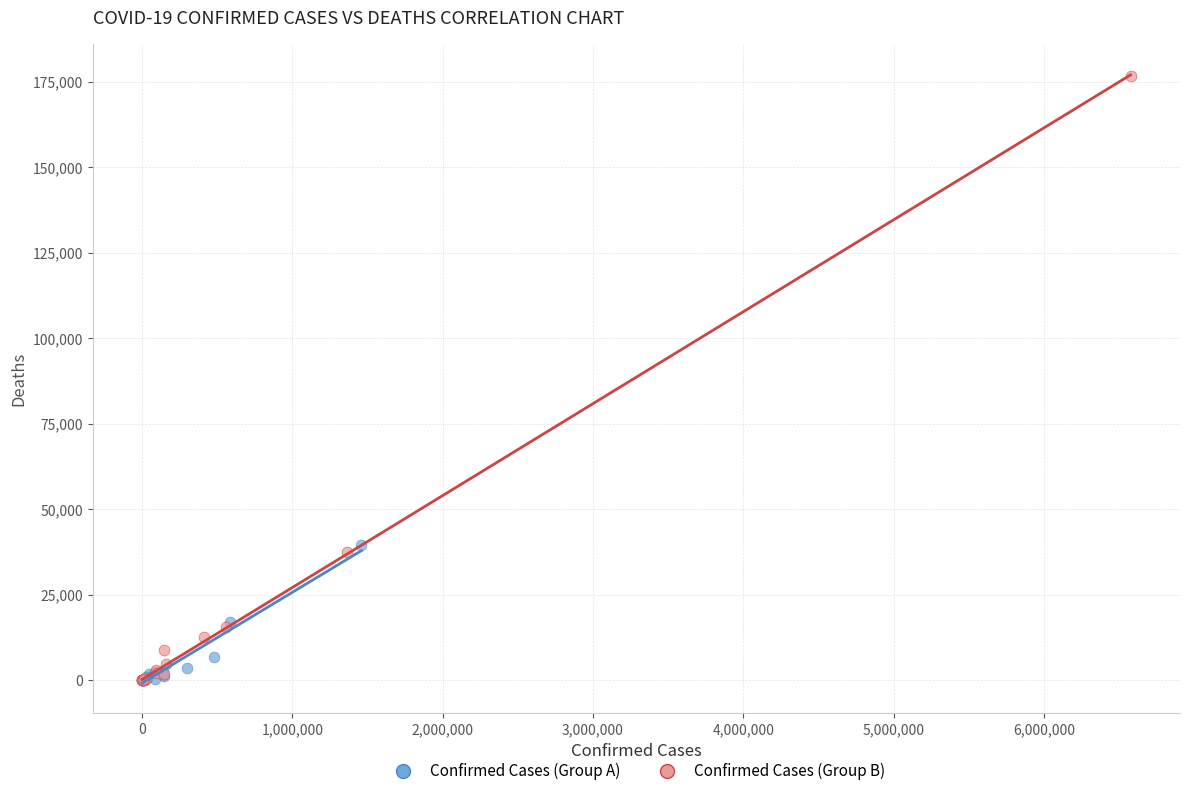

Which series contains the highest Y value?

Confirmed Cases (Group B)